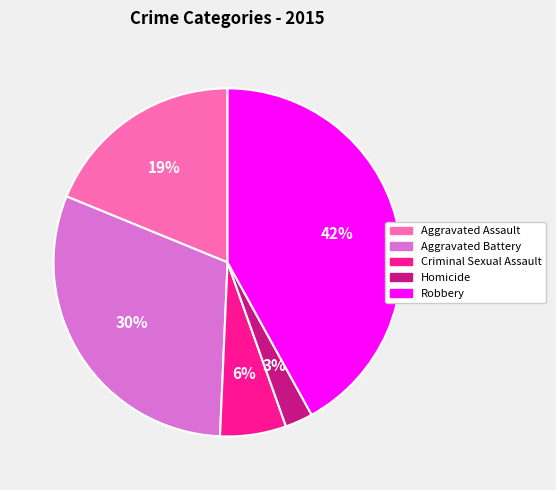

Approximately how many times larger is the value at Criminal Sexual Assault compared to Aggravated Assault?

0.3